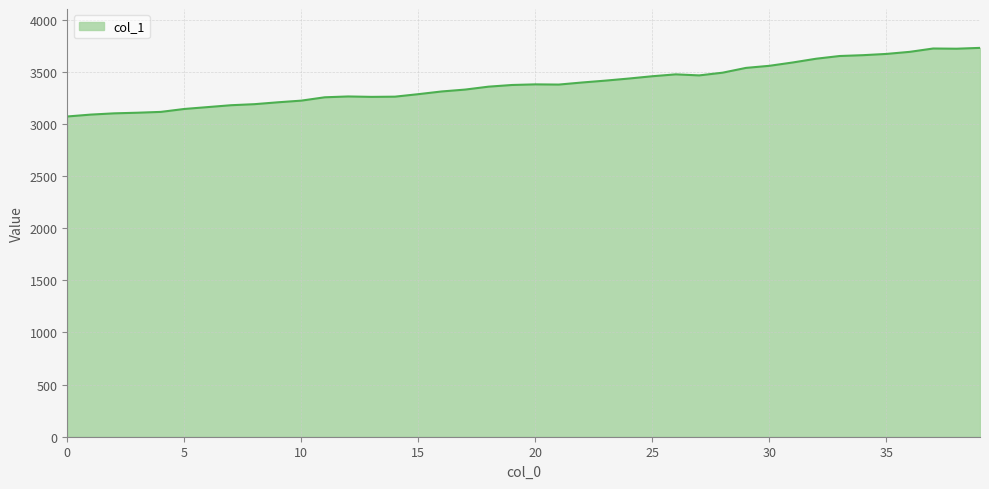

What is the minimum value shown in the chart?

3072